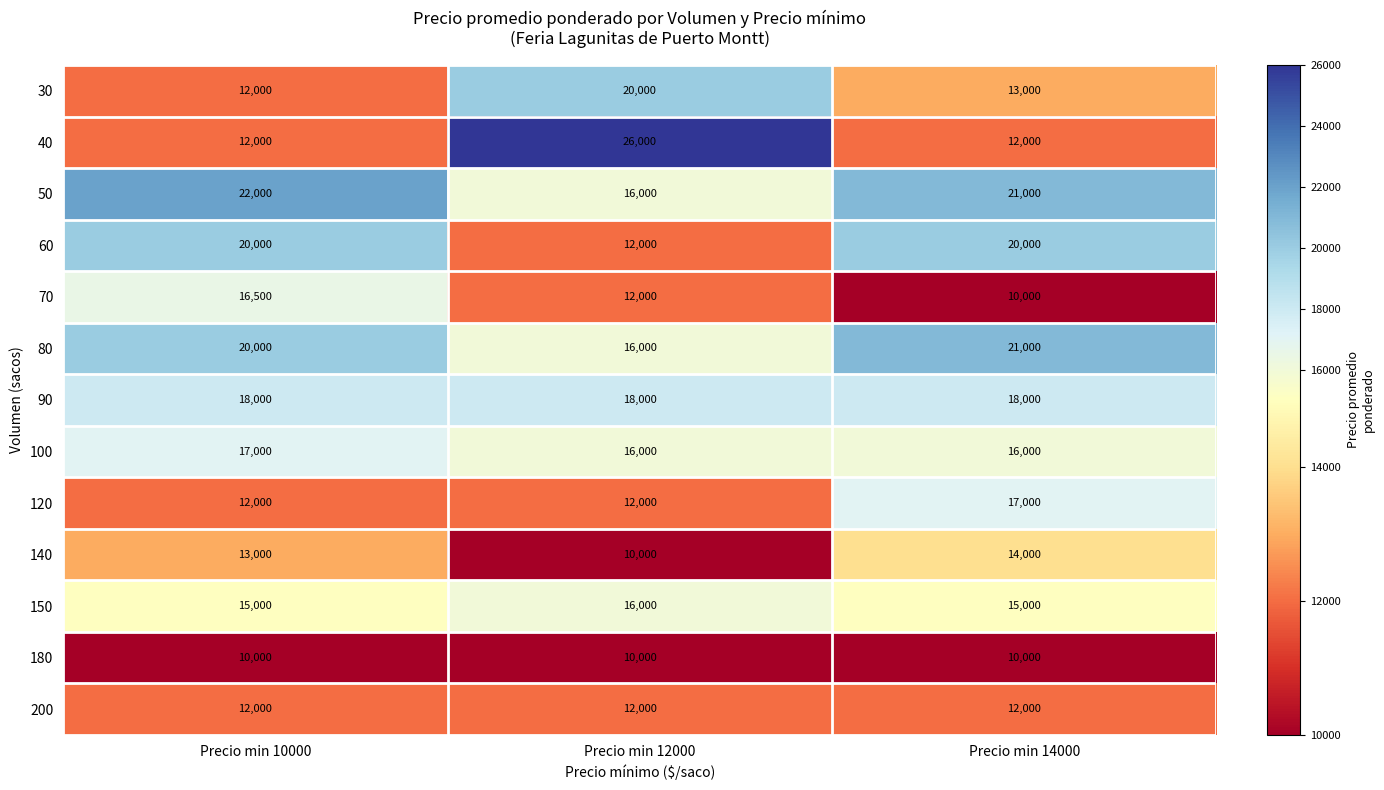

At which category does the chart reach its peak across all series?

Precio min 12000